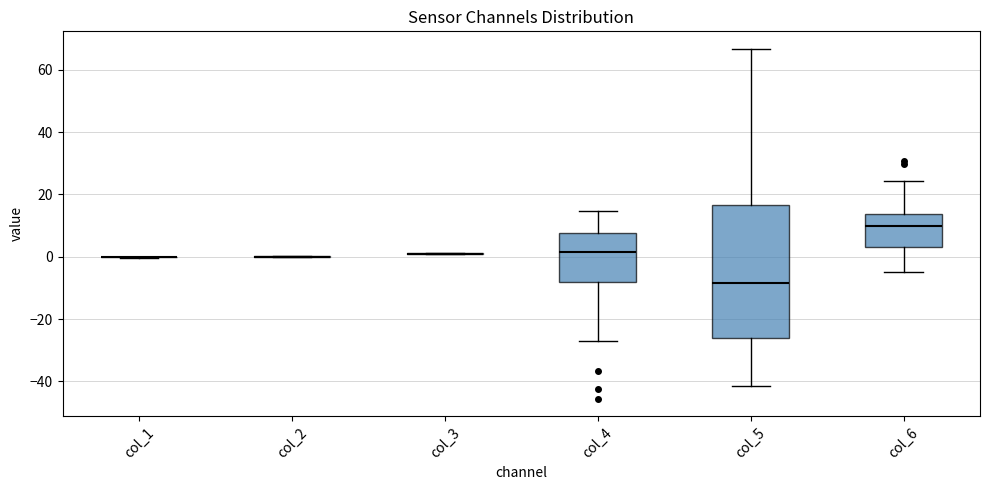

Comparing the boxes themselves (not the whiskers), which one is the tallest?

col_5